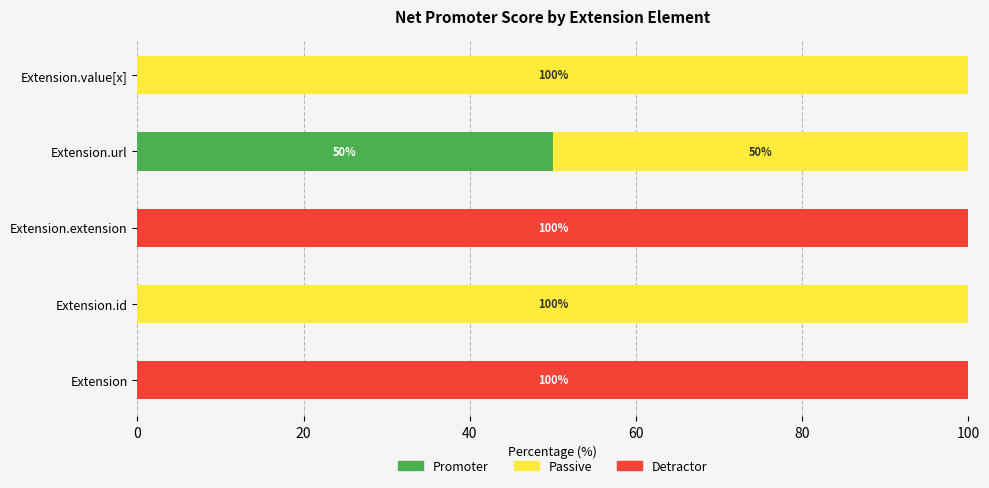

At which label does Promoter reach its peak?

Extension.url